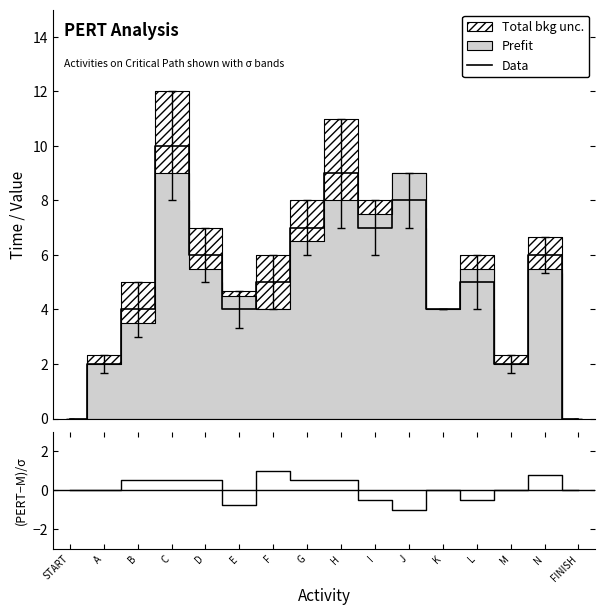

Count the Data values in the range 4 to 7.

9